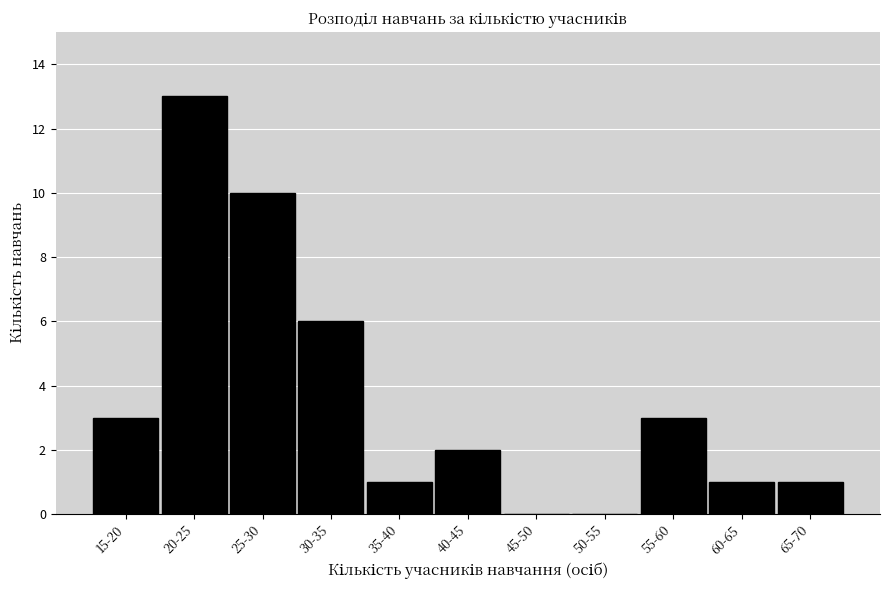

Reading left to right, transcribe all the data shown in this chart.

15-20=3	20-25=13	25-30=10	30-35=6	35-40=1	40-45=2	45-50=0	50-55=0	55-60=3	60-65=1	65-70=1